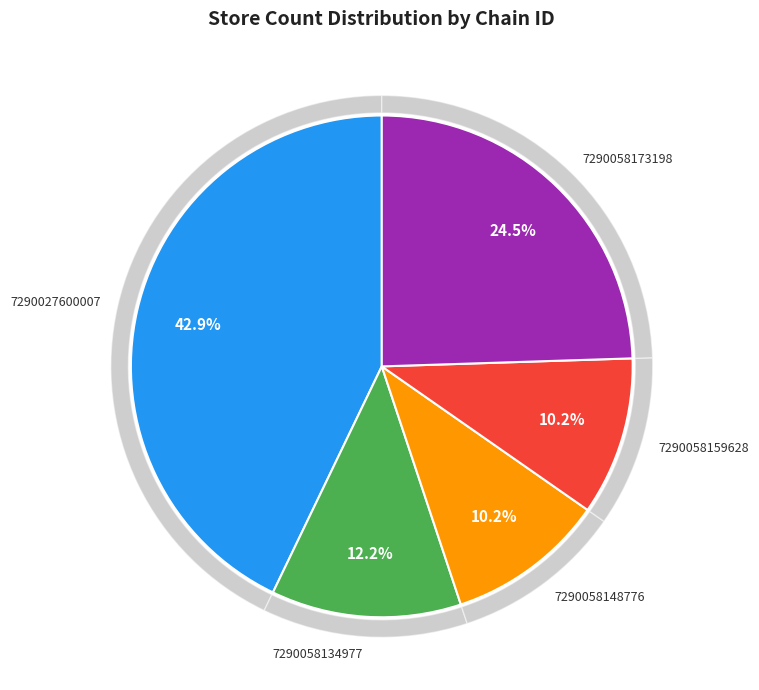

Which has a higher value, 7290027600007 or 7290058159628?

7290027600007